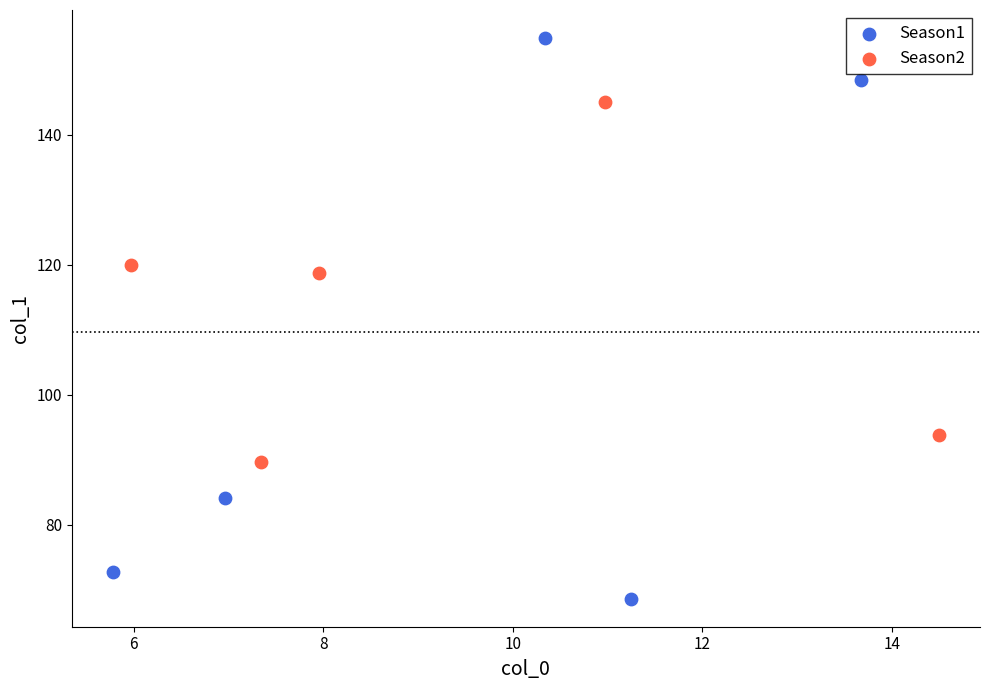

Which series contains the highest Y value?

Season1